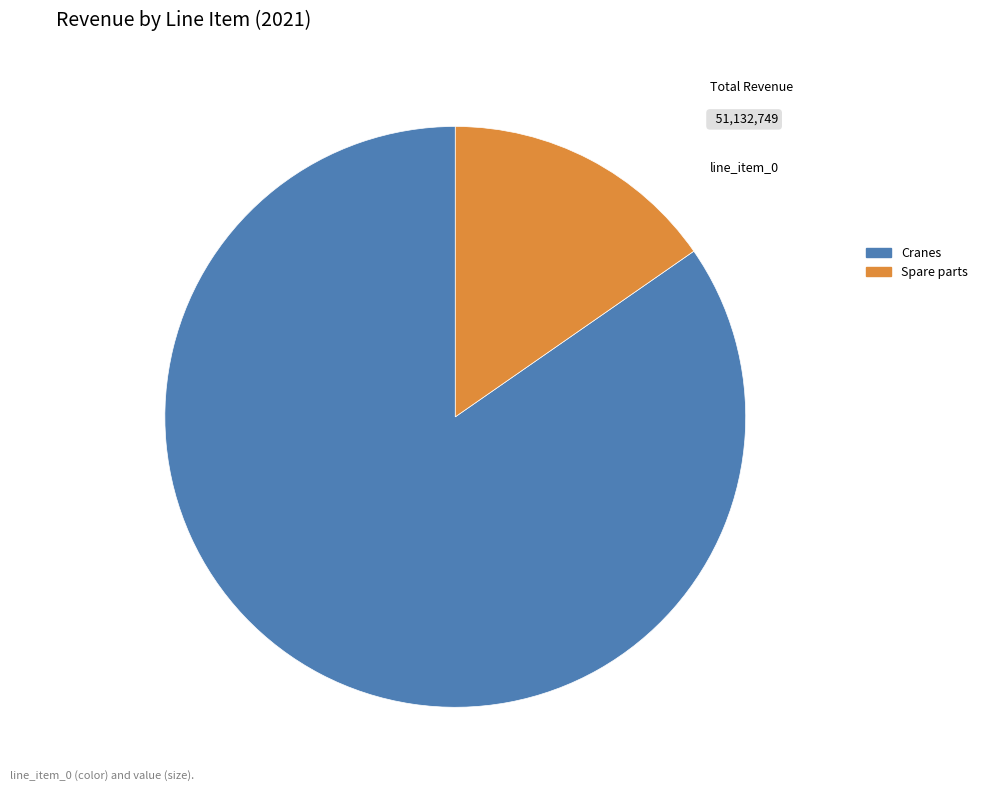

The Spare parts slice represents 6% of the pie. True or false?

False